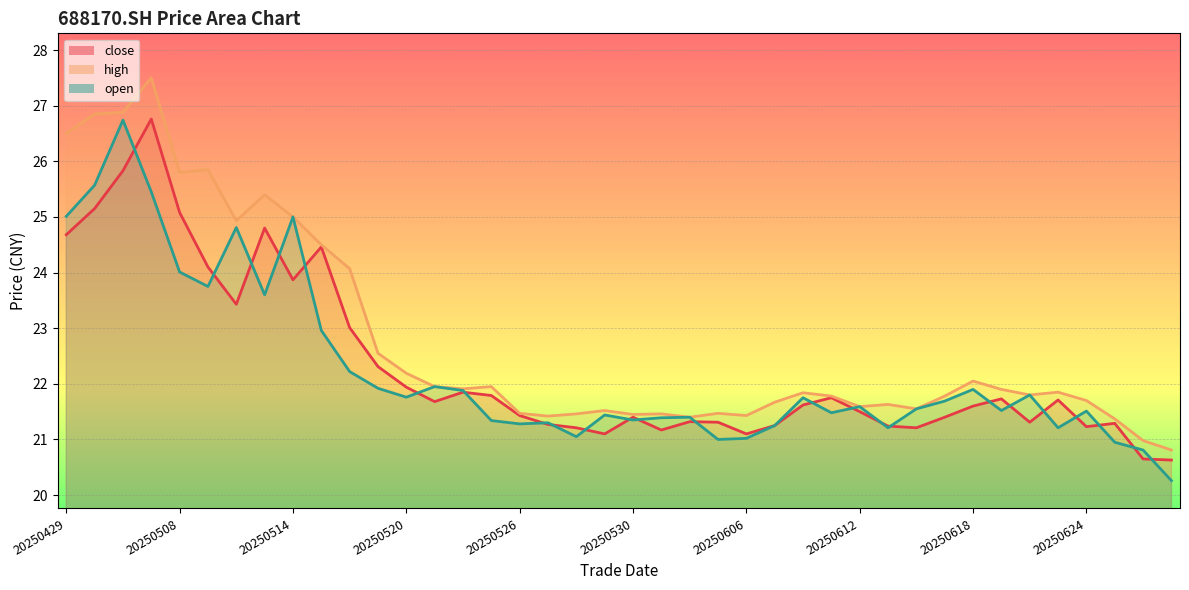

What is the difference between the highest and lowest values at 20250519?

0.6